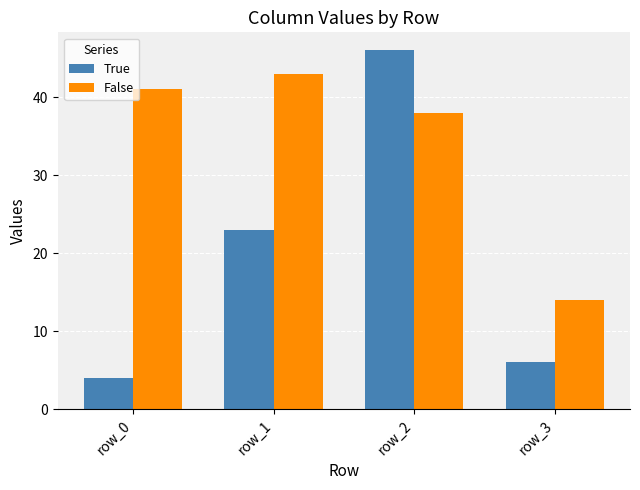

Which category has the lowest value in the False series?

row_3